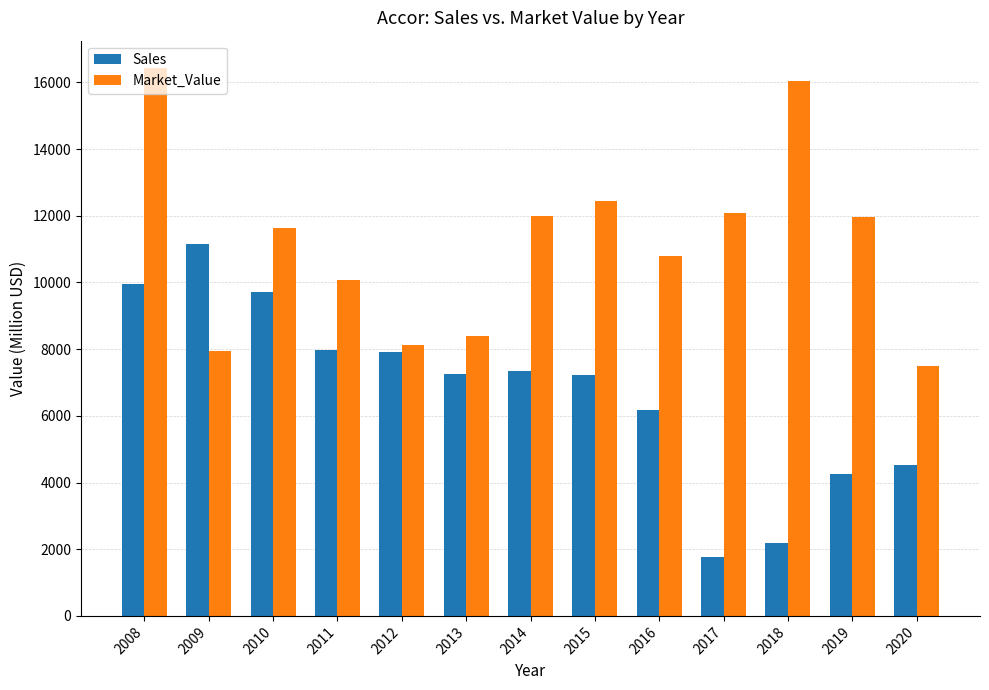

What is the difference between the maximum and second lowest values in the Market_Value series?

8490